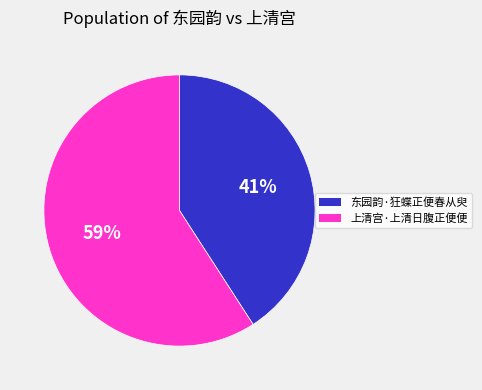

Is the sum of 上清宫·上清日腹正便便 and 东园韵·狂蝶正便春从臾 greater than half?

Yes